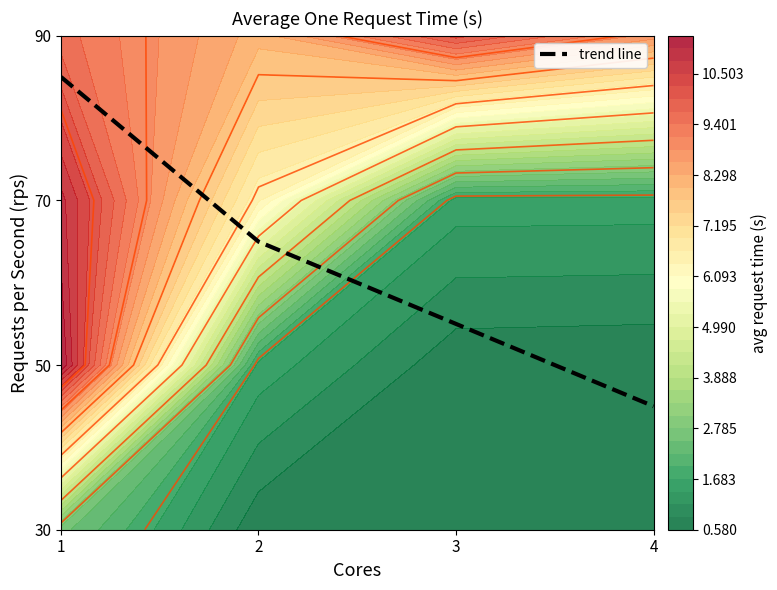

True or false: the data shows 21 at 4.

False